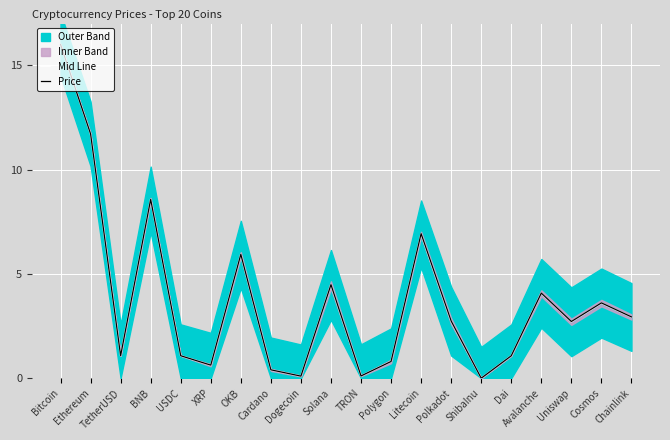

Does the chart display data point markers on the line(s)?

No